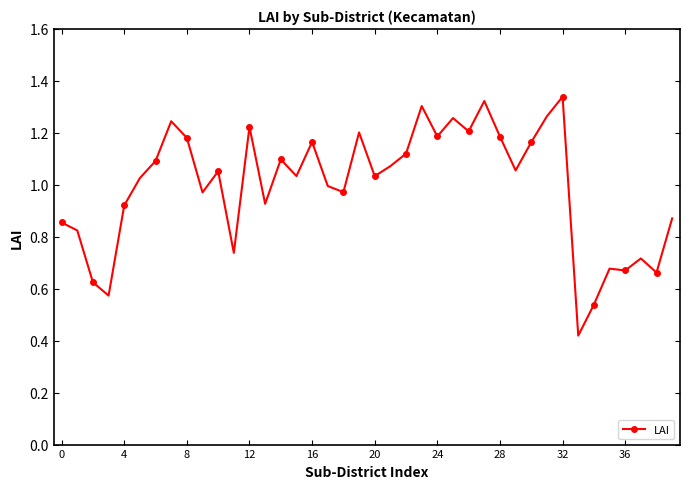

Does the chart display data point markers on the line(s)?

Yes